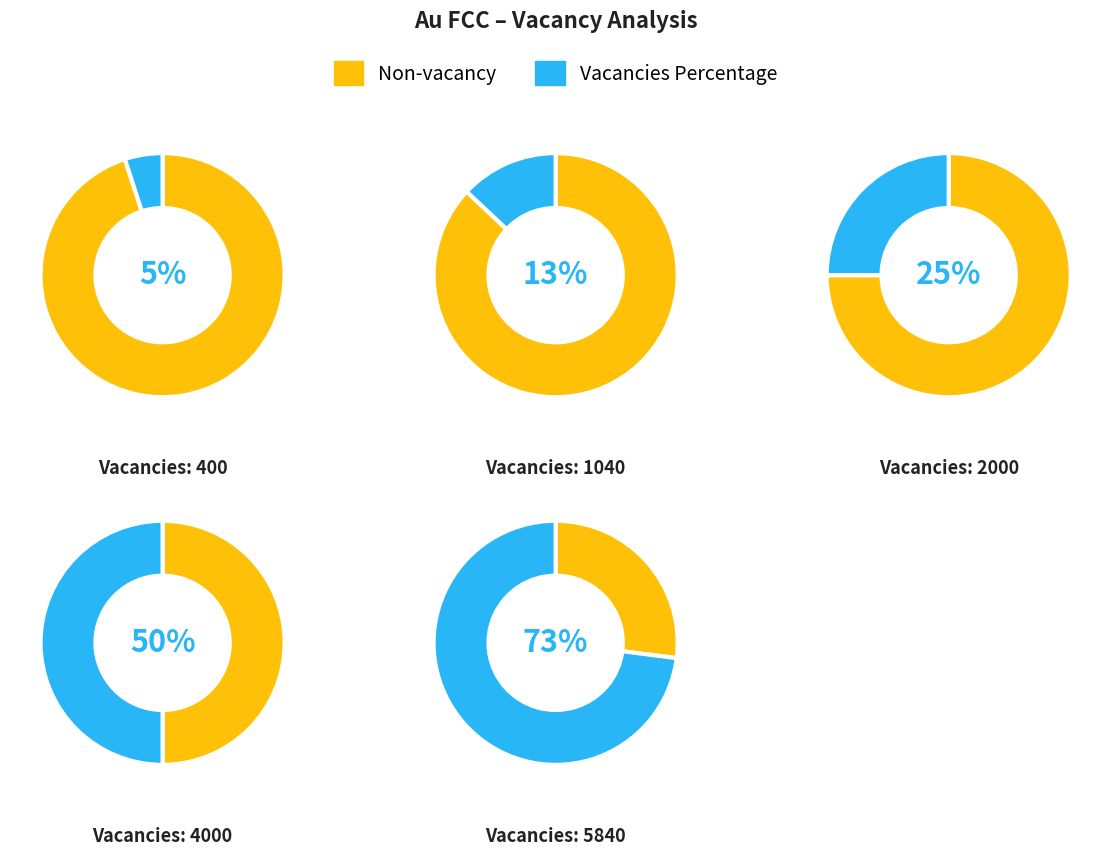

Is 5840 the majority of the pie?

No